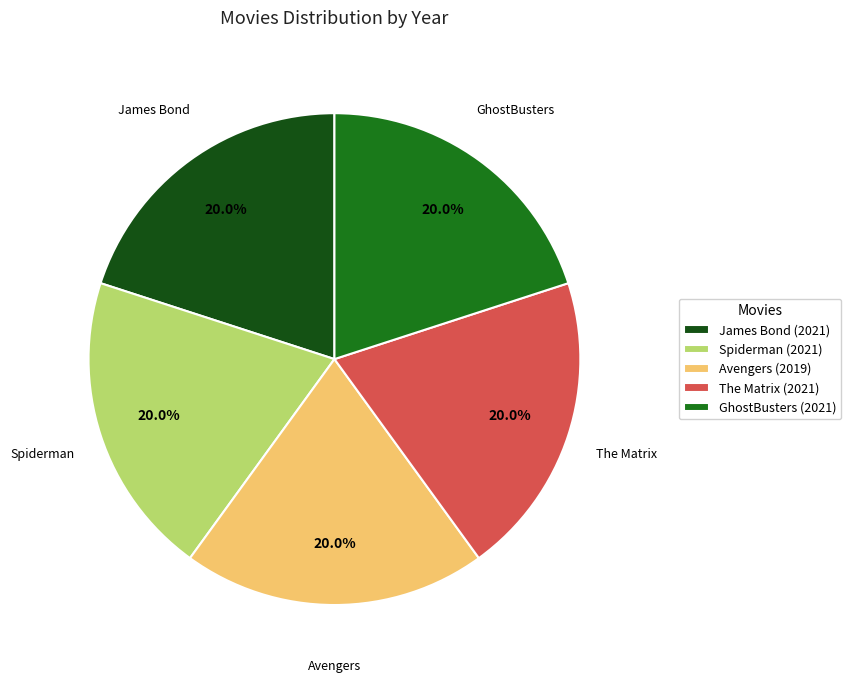

Is there a majority slice in this chart?

No